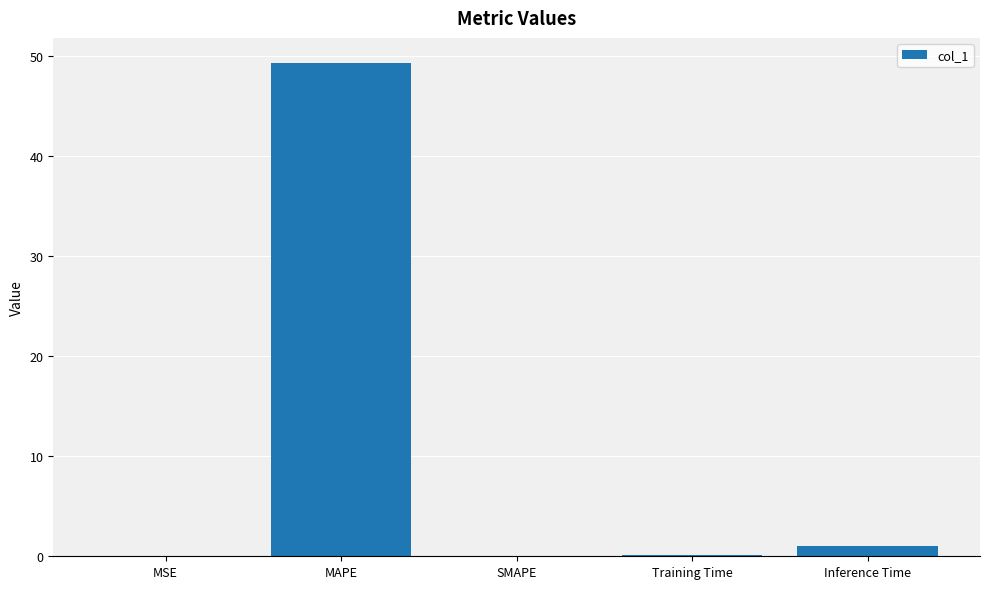

Does the chart contain stacked bars?

No